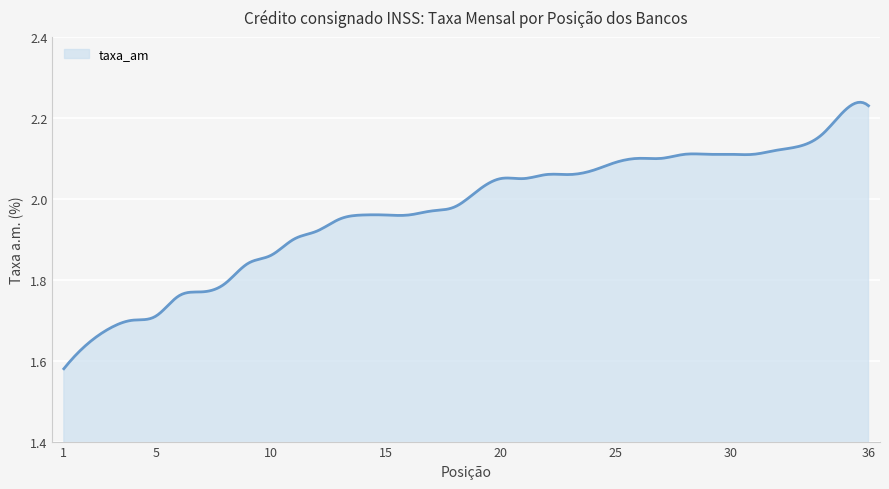

What is the sum of all values?

590.8